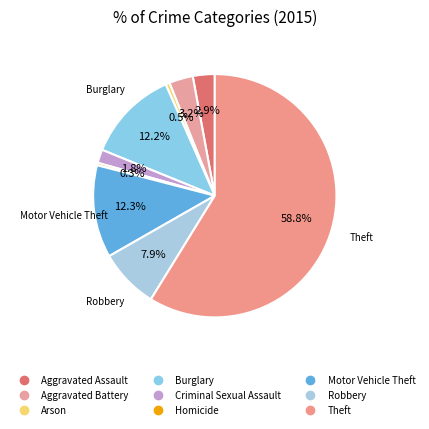

Which has a higher value, Arson or Robbery?

Robbery